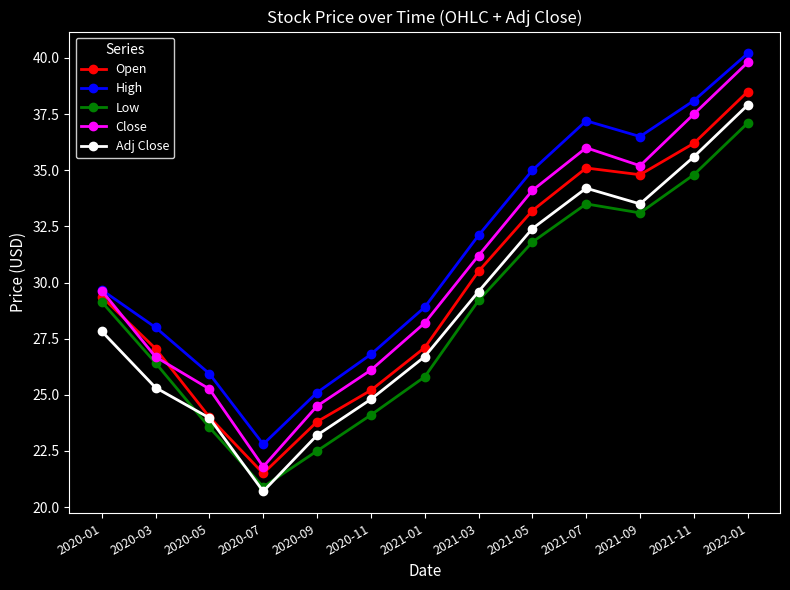

Is it true that Low equals 12.9 at 2022-01?

False